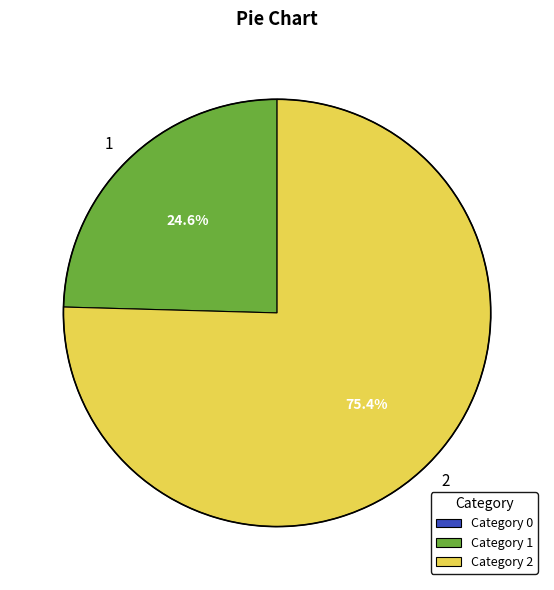

What portion of the pie excludes 1?

75.4%